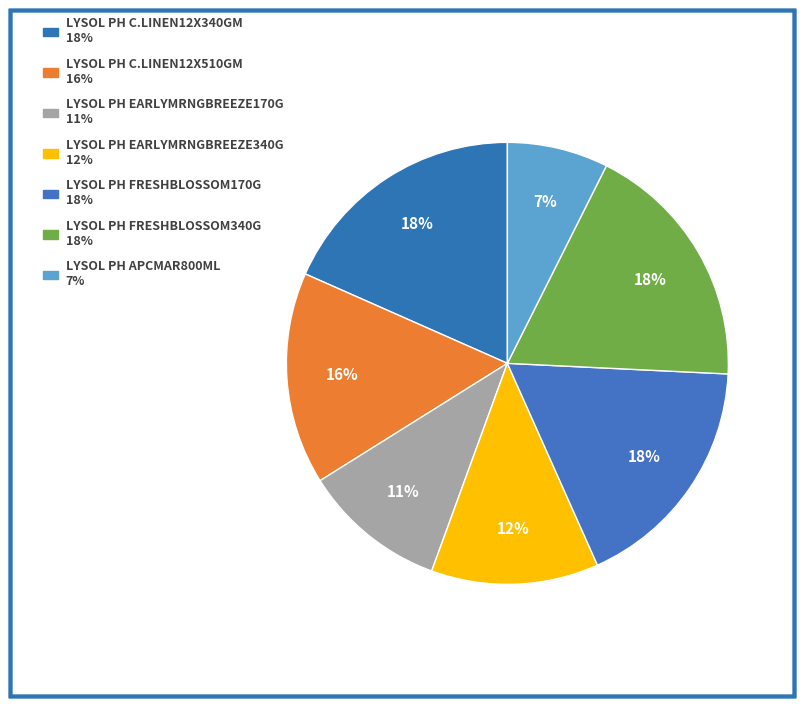

How many slices are in this pie chart?

7